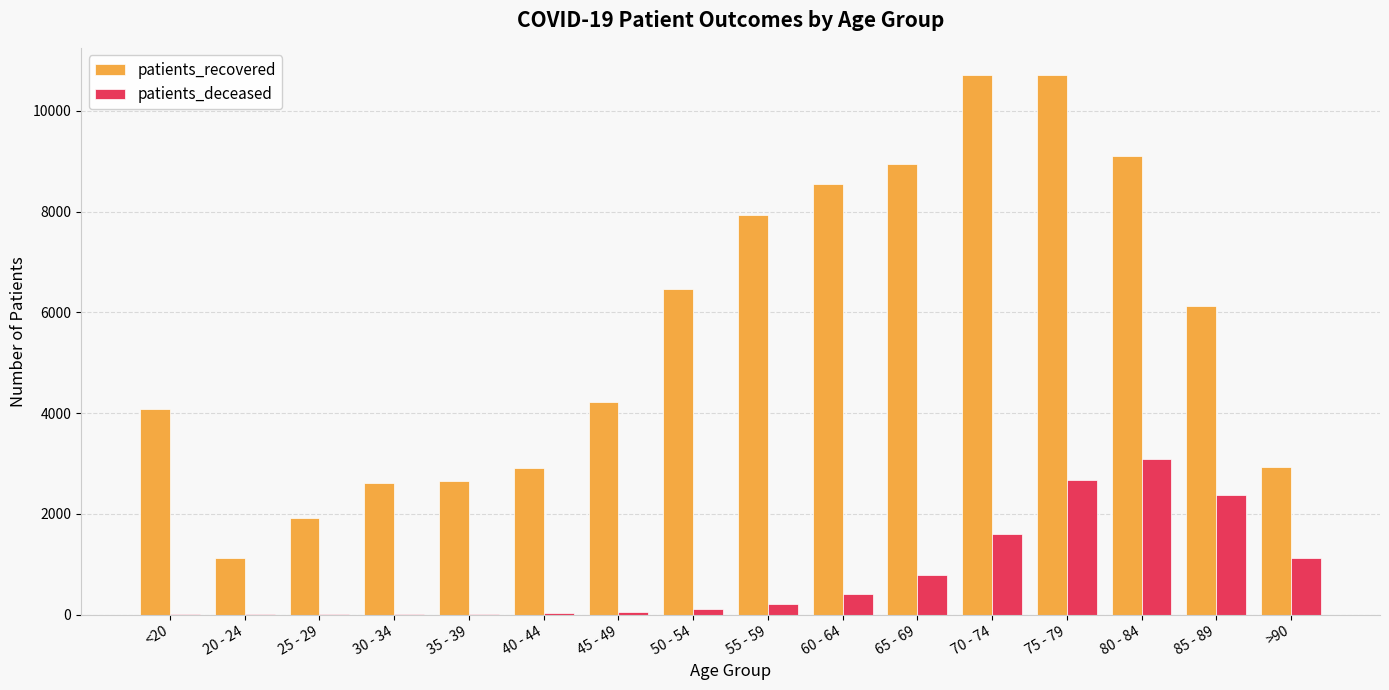

The value of patients_recovered at 85 - 89 is 6132. True or false?

True